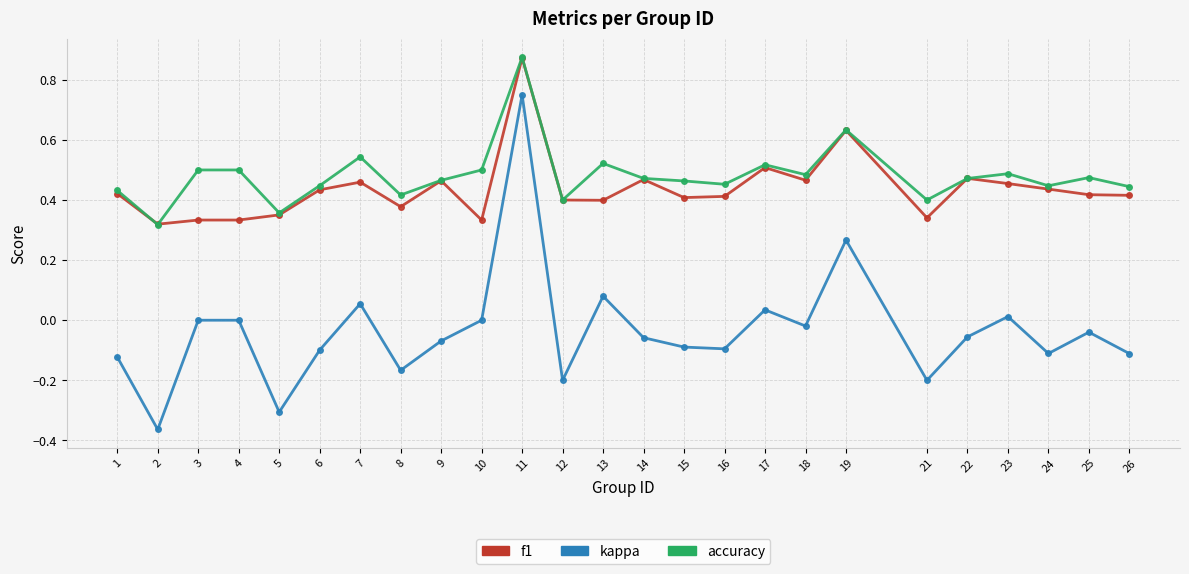

Is the value of kappa at 9 greater than the value of accuracy at 10?

No